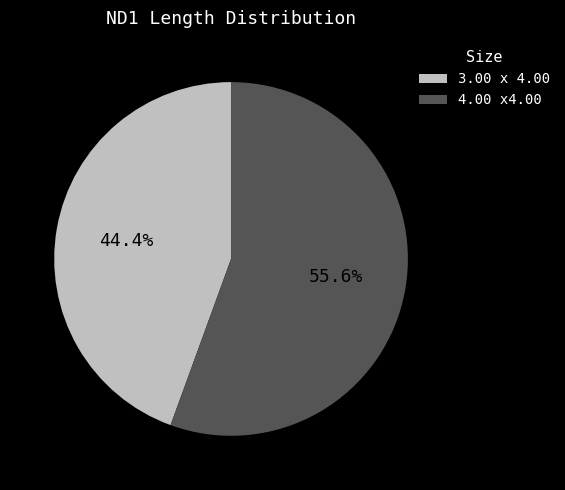

To the nearest percent, what percentage of the pie is 3.00 x 4.00?

44%